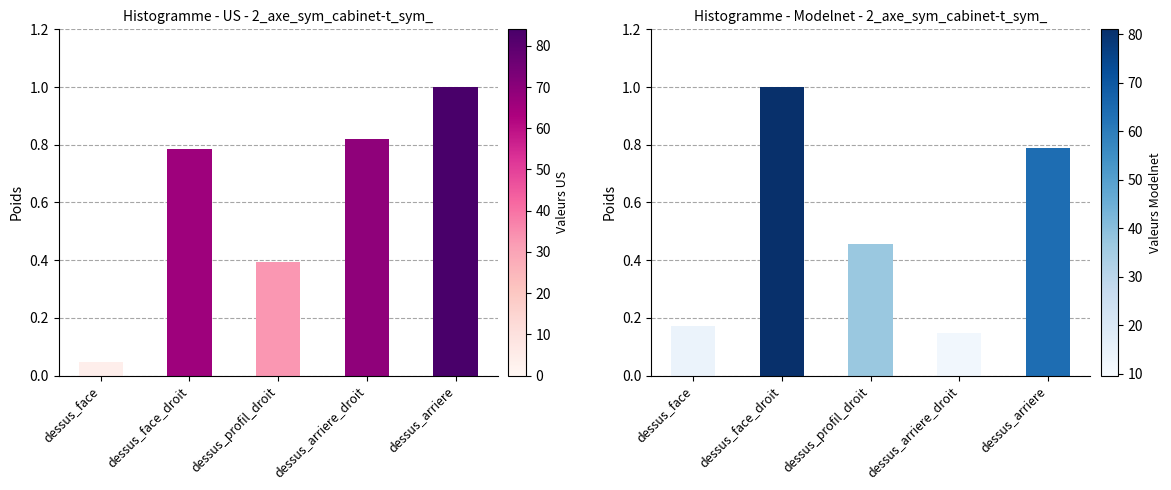

What is the greatest value displayed?

1.0